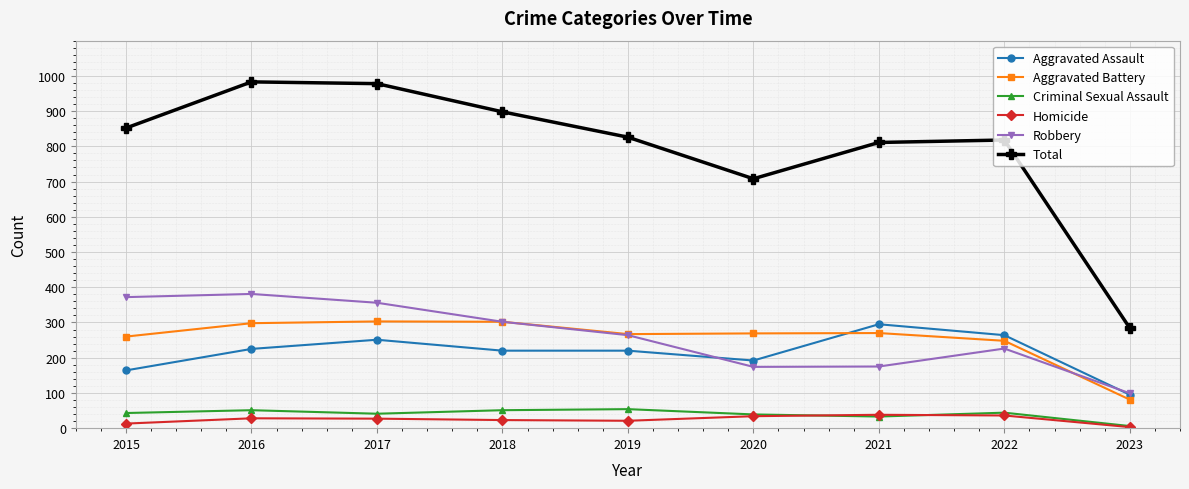

Is the value of Homicide at 2018 greater than the value of Aggravated Assault at 2015?

No